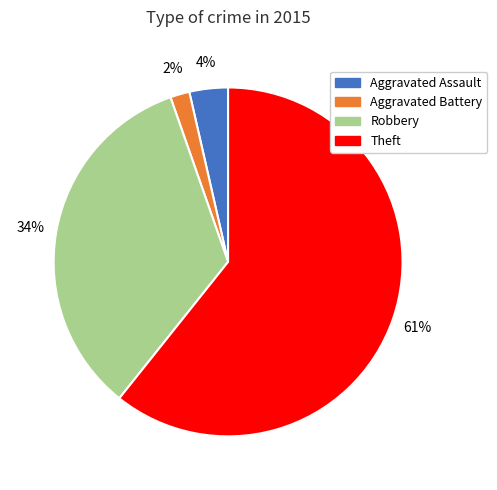

Is there any slice that represents more than half of the pie?

Yes